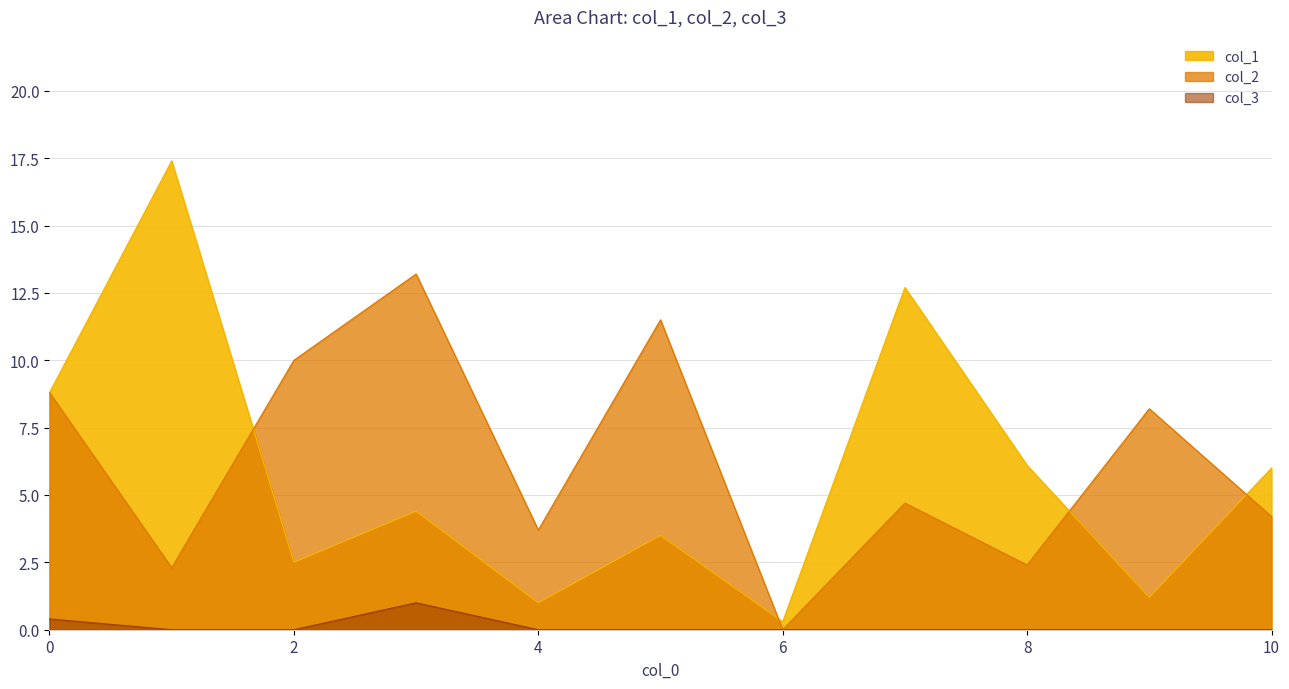

Which series has the widest spread of values?

col_1